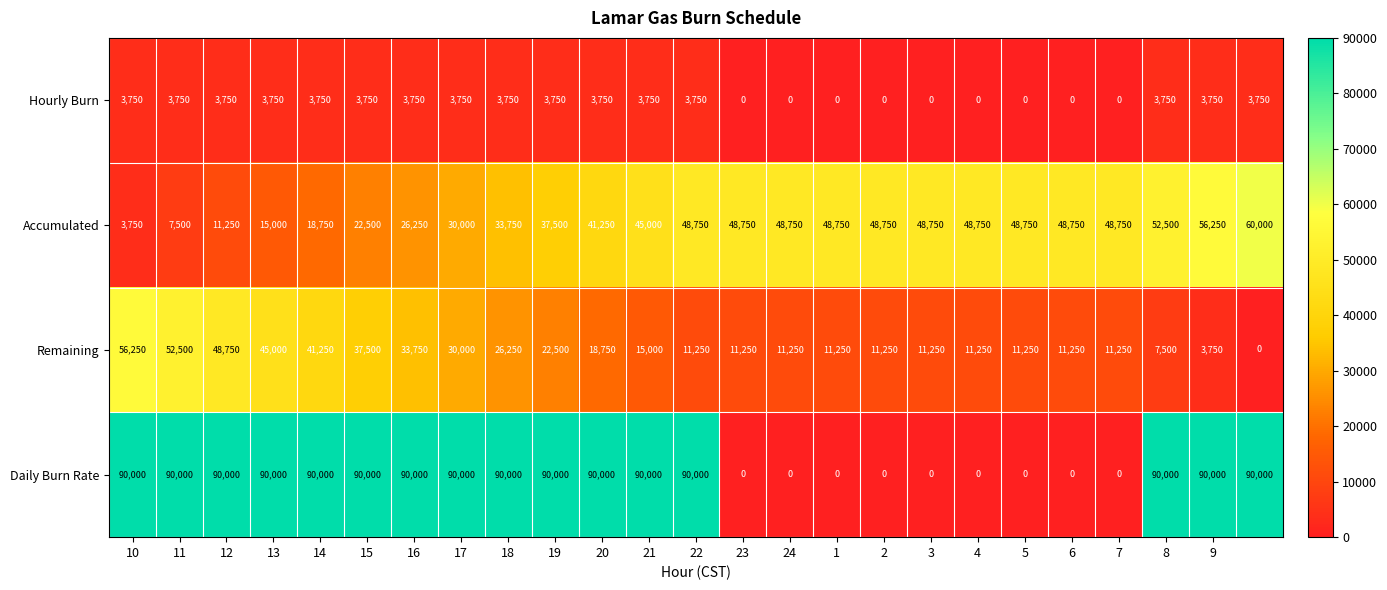

How many series are shown in this chart?

4